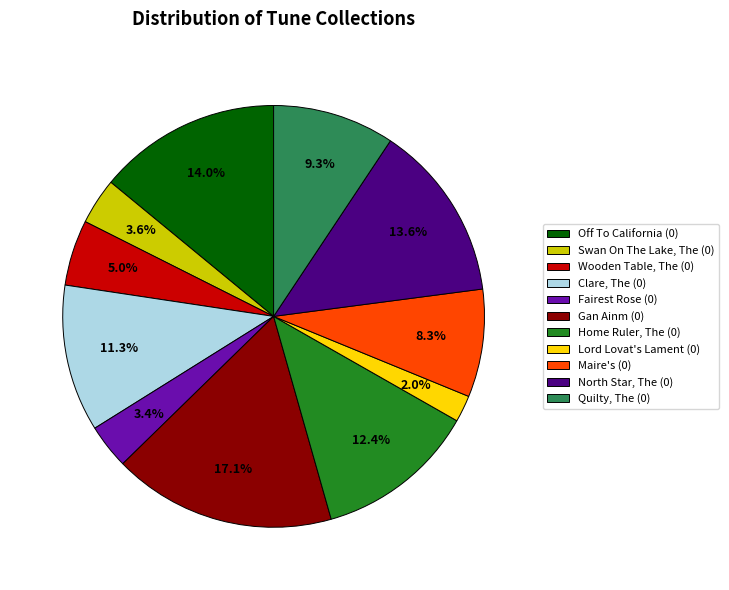

Which slice is the largest?

Gan Ainm (0)